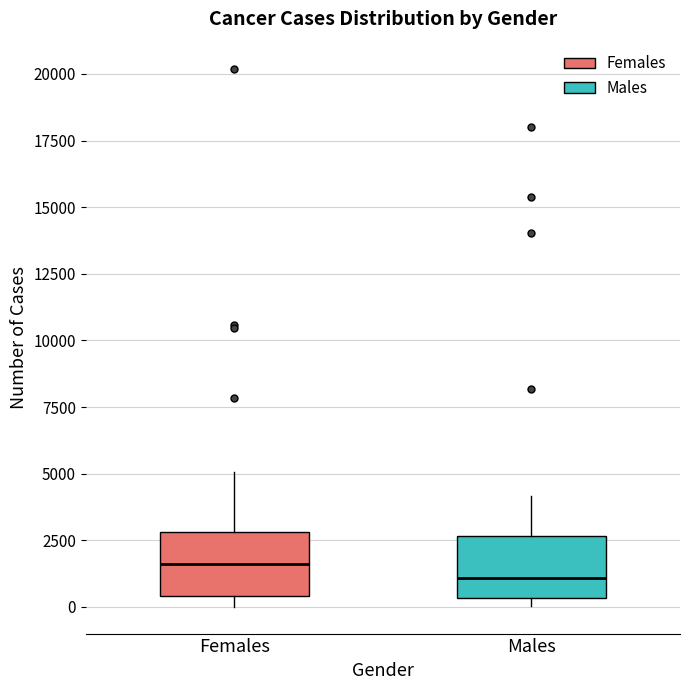

Where is the upper edge of the box for Females on the y-axis? The values are not printed on the chart, so give them approximately, as read against the axis.

3000